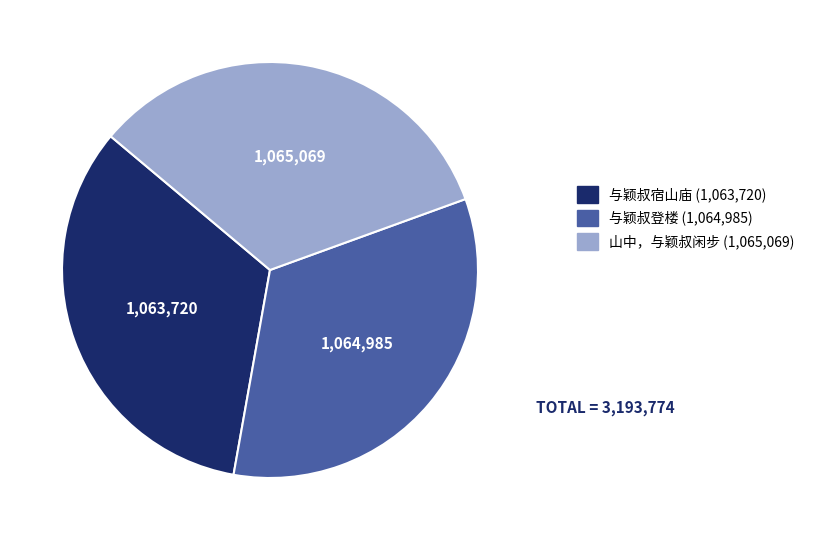

What is the ratio of the value at 与颖叔登楼 to the value at 与颖叔宿山庙?

1.0